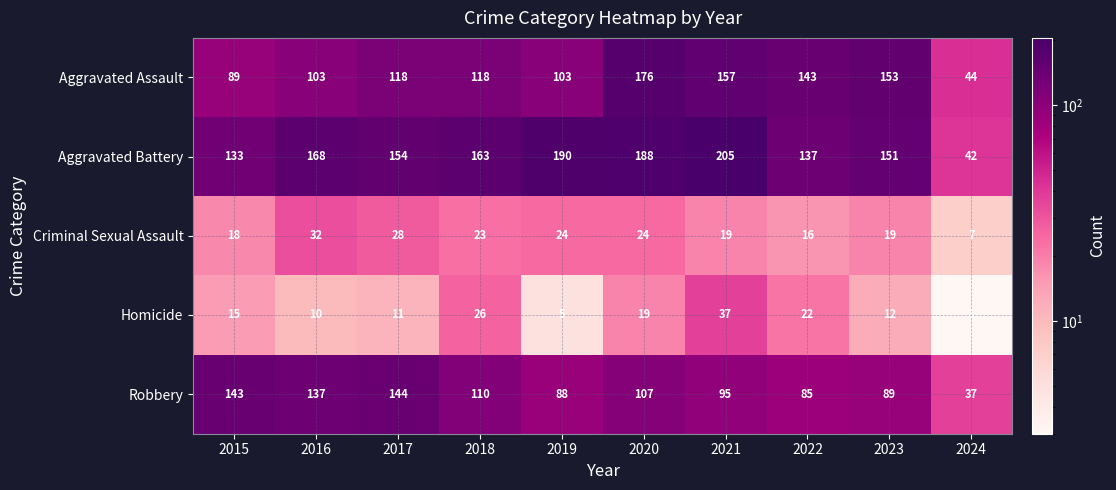

List the labels in order of Aggravated Battery value, largest first.

2021, 2019, 2020, 2016, 2018, 2017, 2023, 2022, 2015, 2024